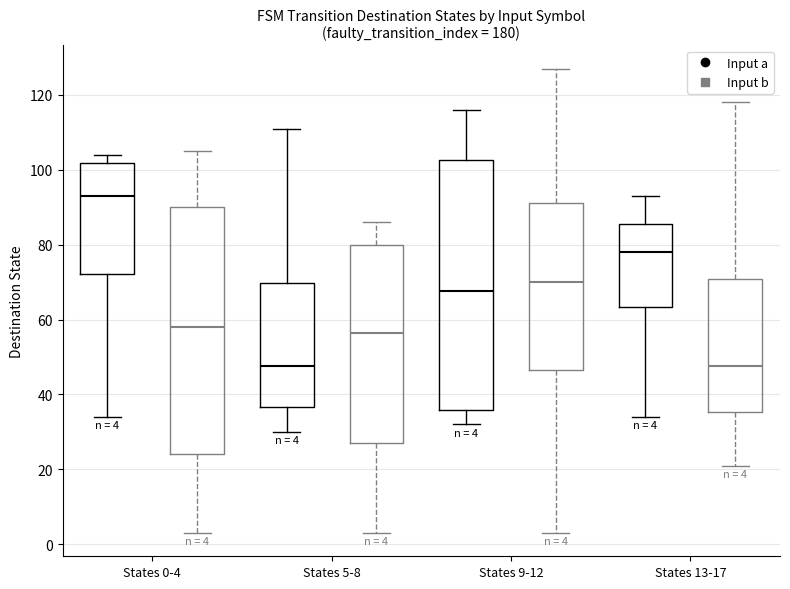

Which box's median line is the highest?

States 0-4 (Input a)